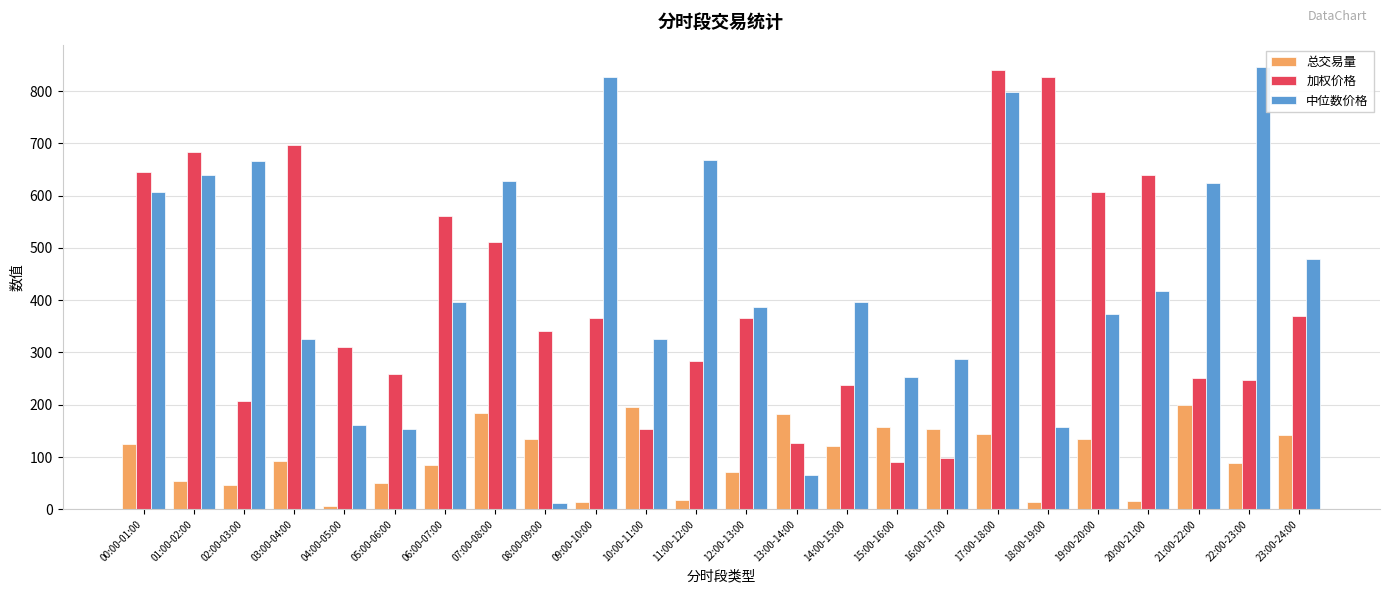

Is the value of 中位数价格 at 03:00-04:00 greater than the value of 加权价格 at 00:00-01:00?

No